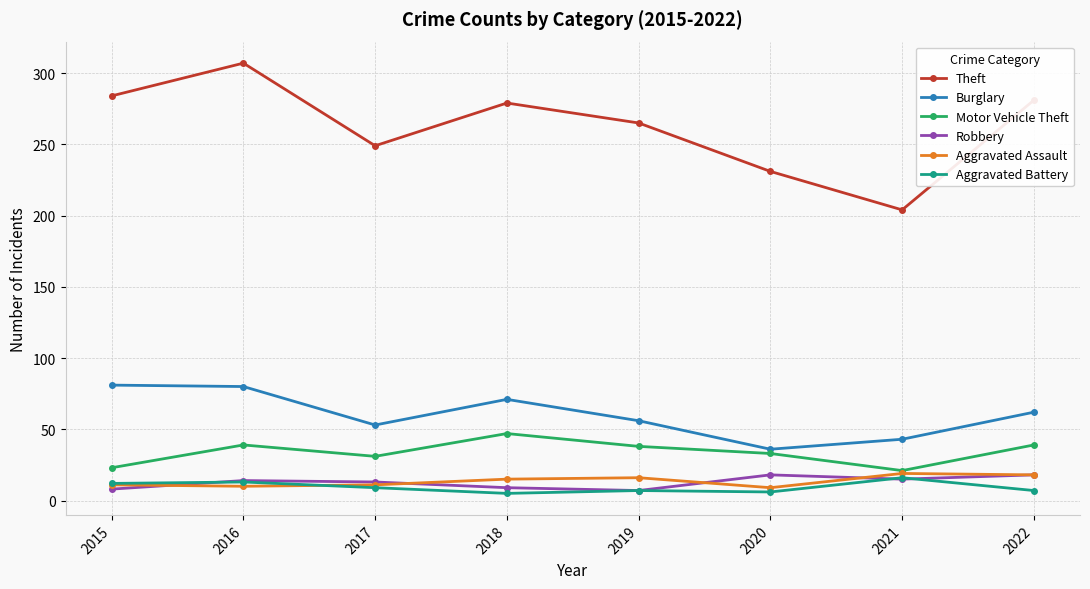

At which category does Motor Vehicle Theft reach its first local valley?

2017